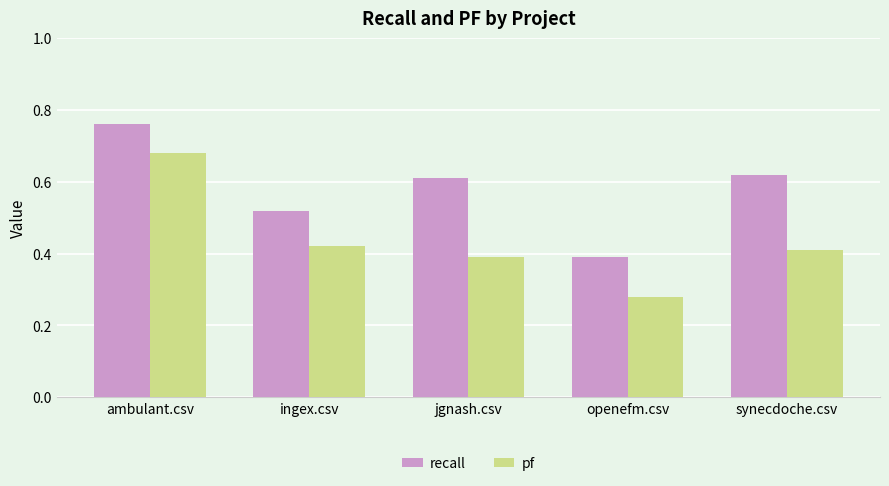

How many bars are there in total?

10